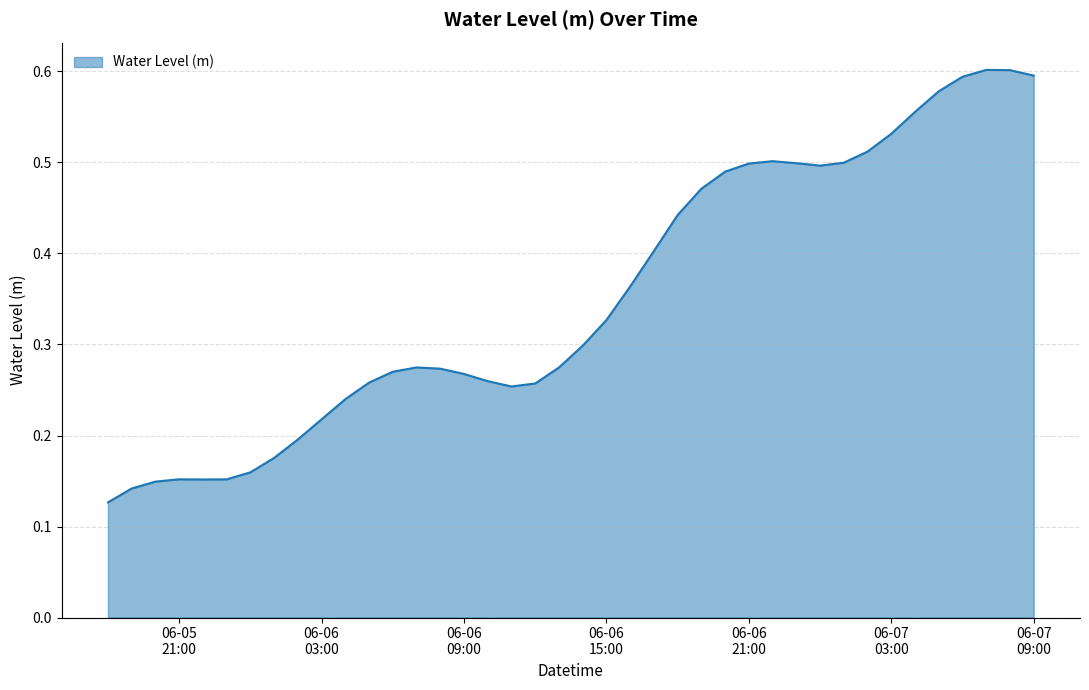

How many lines are shown in the chart?

1